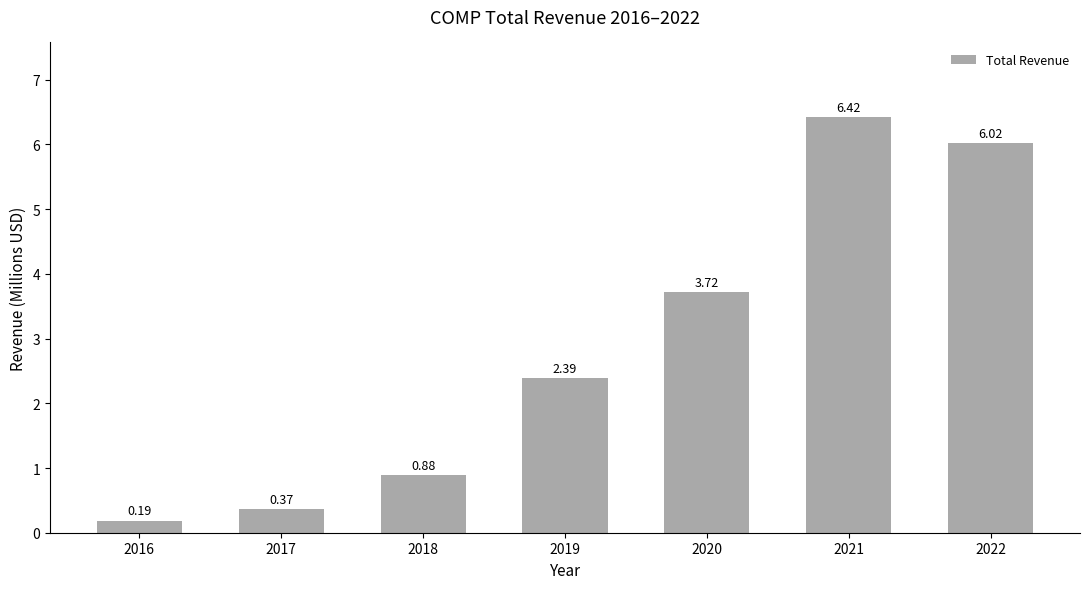

Rank the categories by value from lowest to highest.

2016, 2017, 2018, 2019, 2020, 2022, 2021